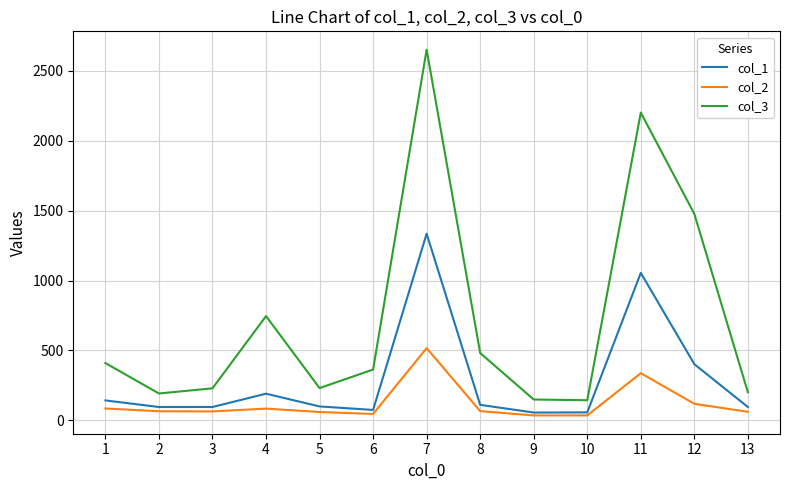

True or false: col_1 has more than 0 interior local peaks.

True